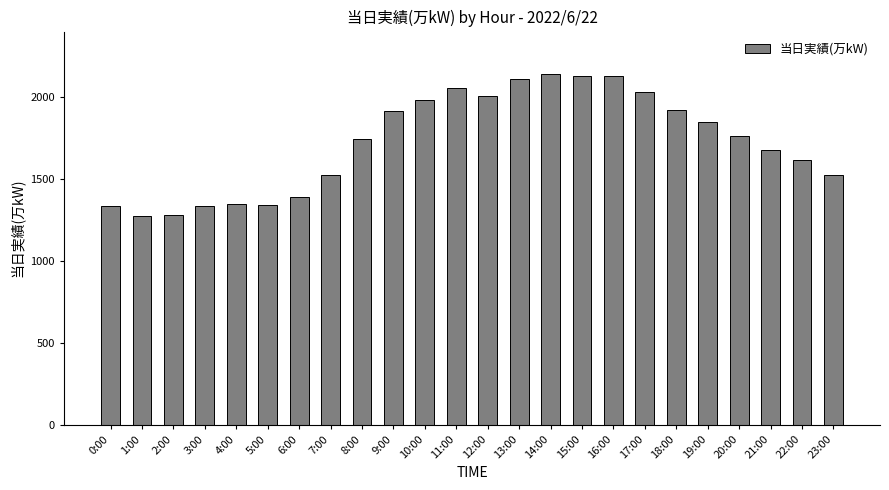

How many data points does each series have?

24